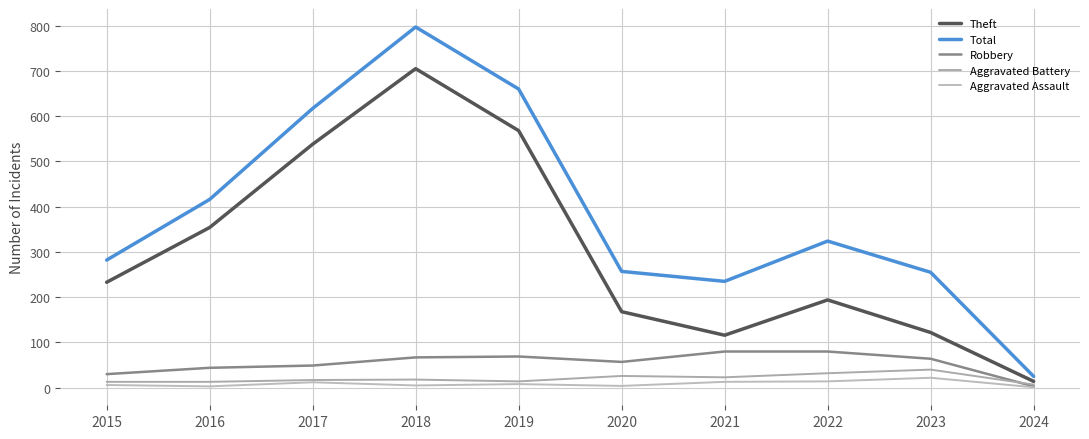

Which series has the largest total across all categories?

Total